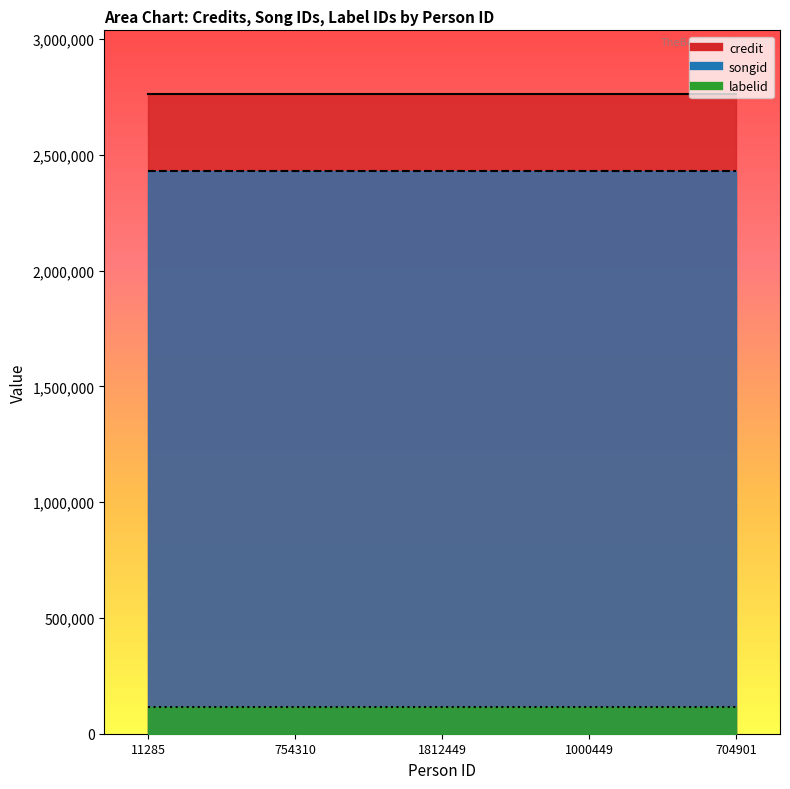

What is the value of the labelid point at the 1st from the left?

116645